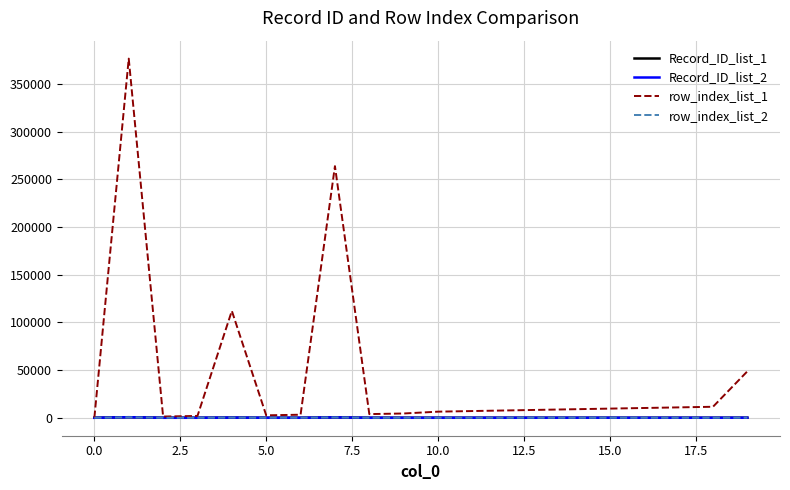

What is the greatest value displayed?

376822